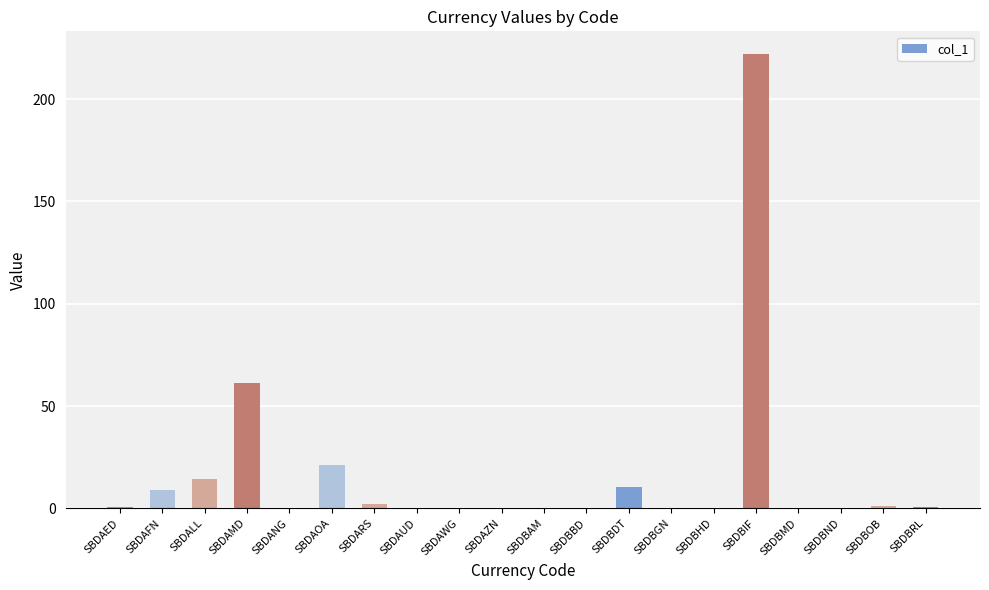

The chart shows a value of 21.2 at SBDAOA. True or false?

True